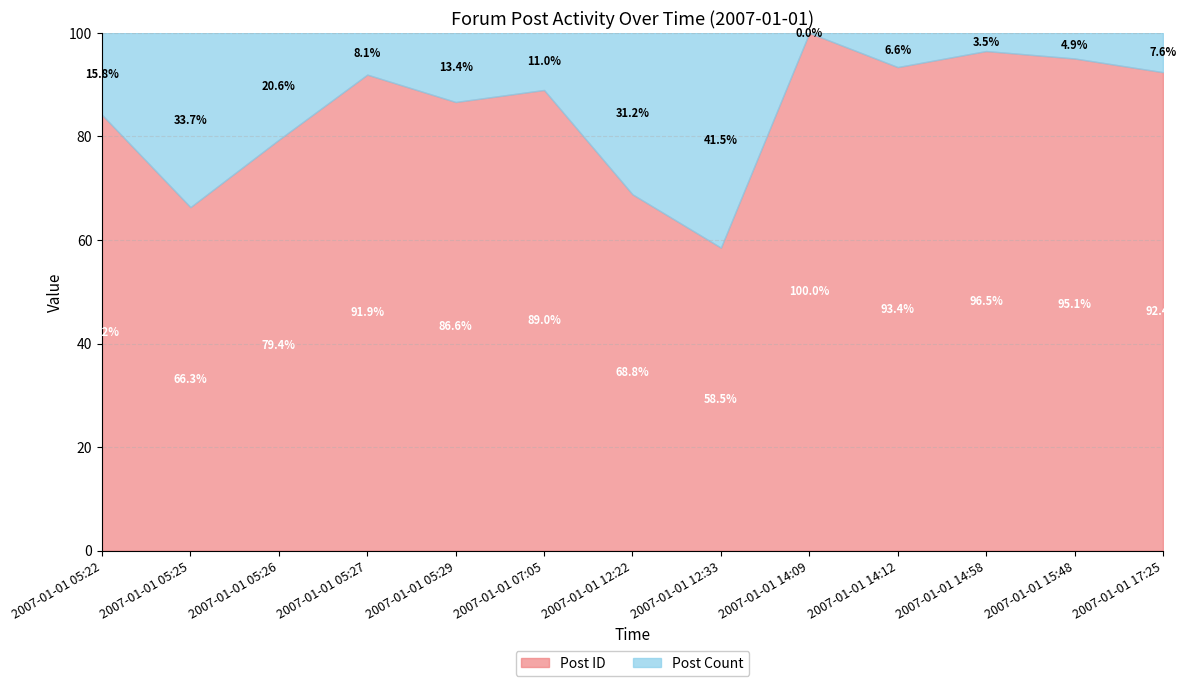

True or false: Post ID has a value of 17980 at 2007-01-01 05:22.

True